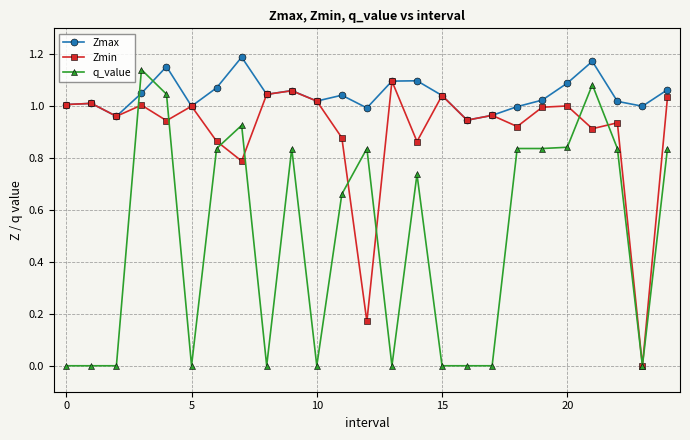

After their last crossing, which series has the higher values: Zmax or q_value?

Zmax